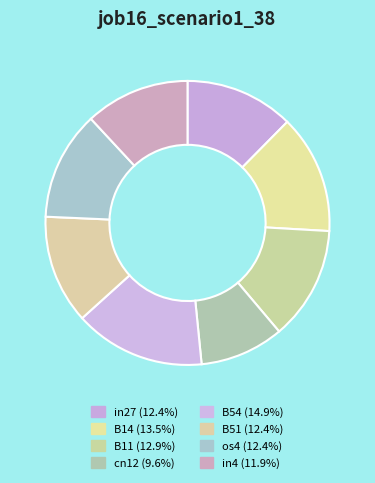

How many segments does this pie chart have?

8